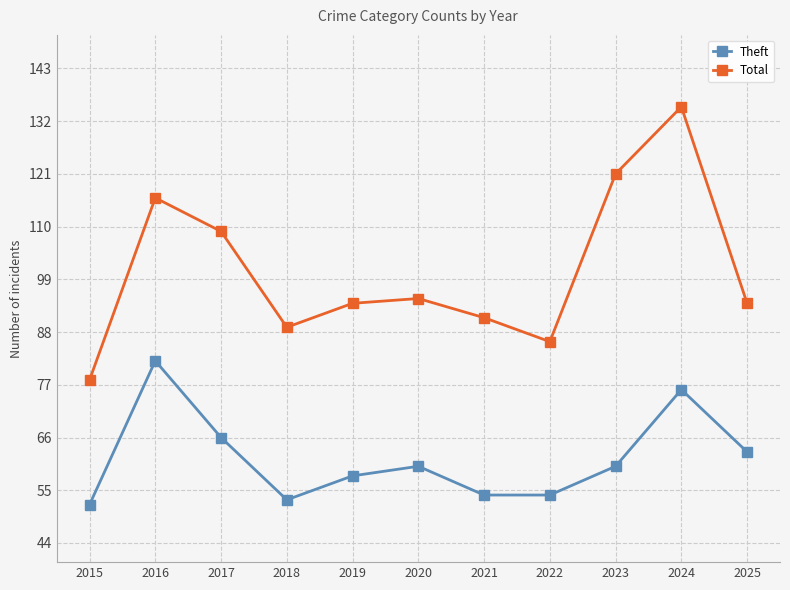

What is the difference between the maximum and second lowest values in the Total series?

49